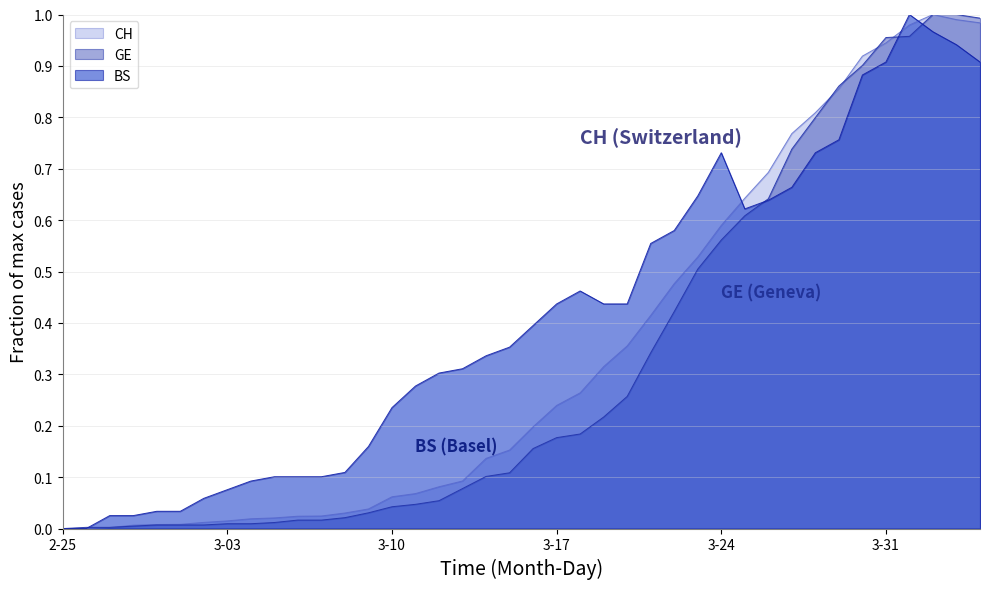

True or false: GE has a value of 0.3 at 3-31.

False